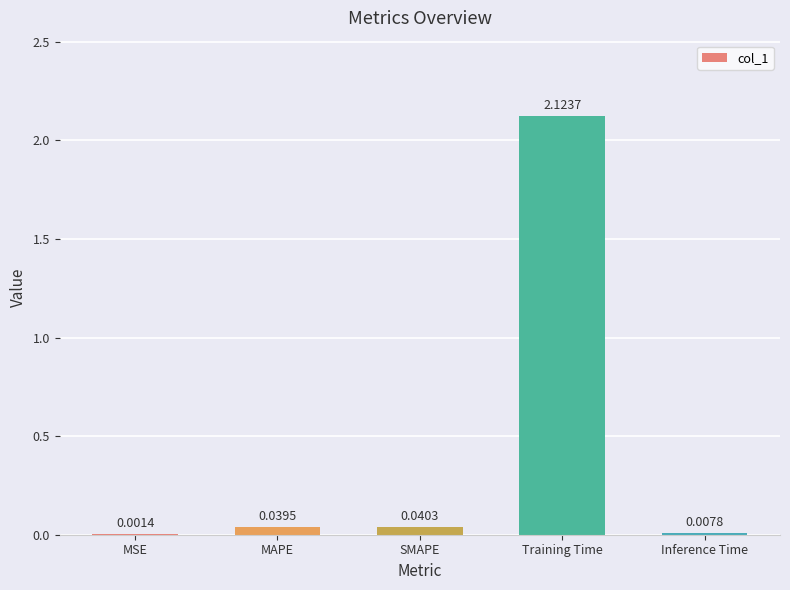

Between SMAPE and Training Time, which is larger?

Training Time